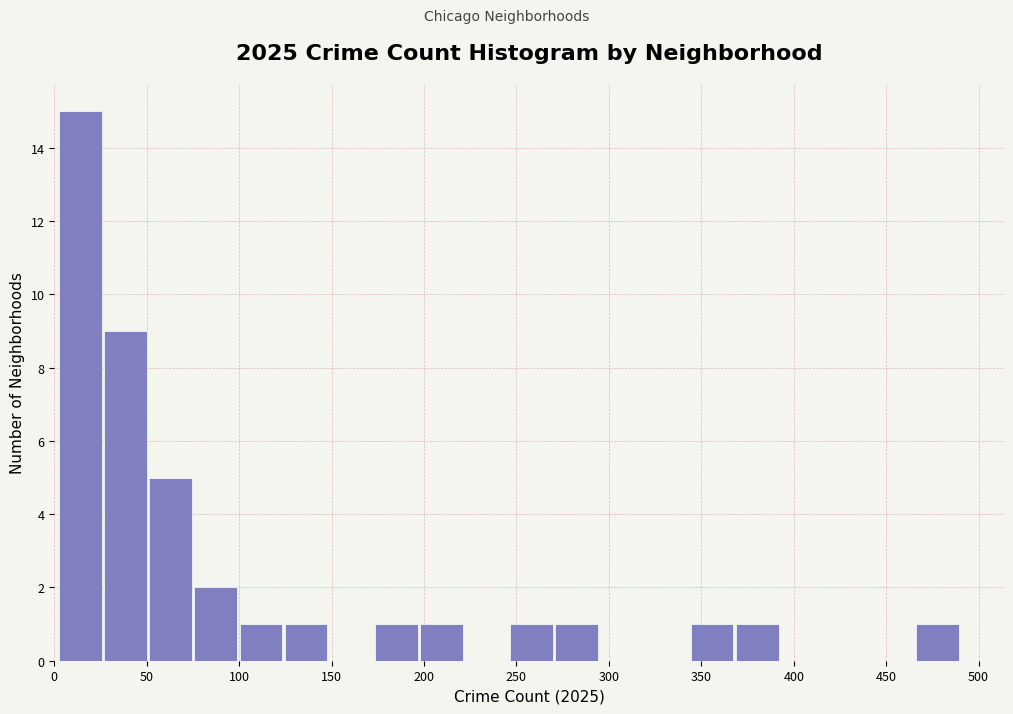

Over which range of the x-axis is the bar tallest?

0 to 25